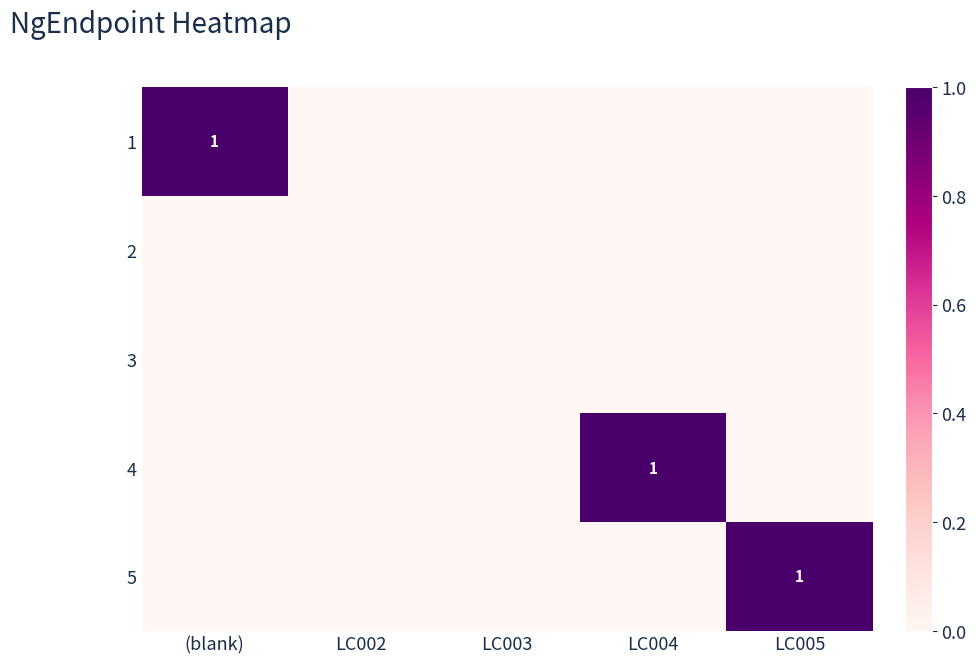

At which category is the sum across all series the highest?

(blank)